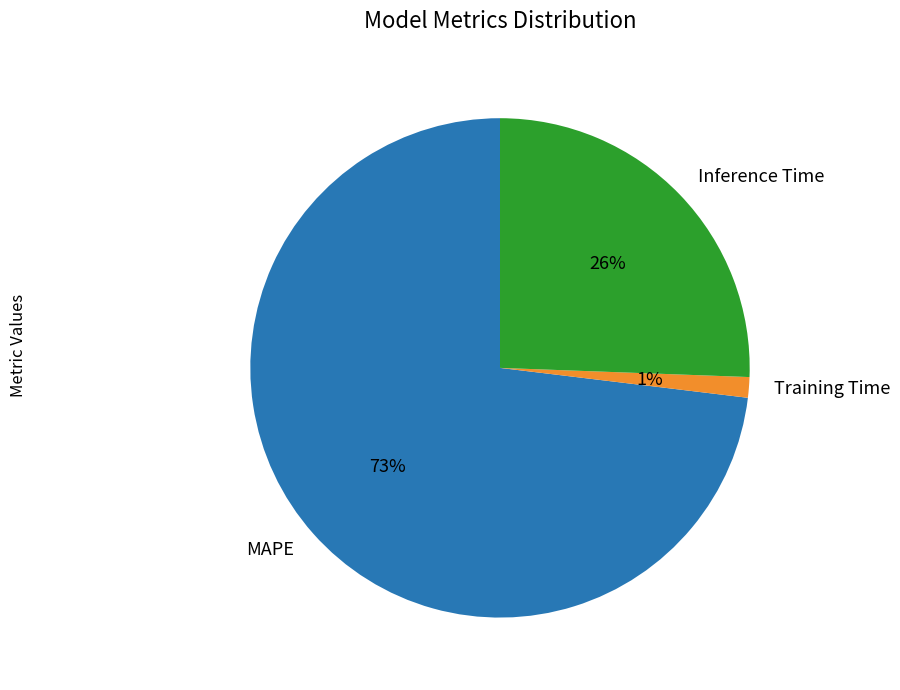

What percentage is the Training Time slice, to the nearest percent?

1%